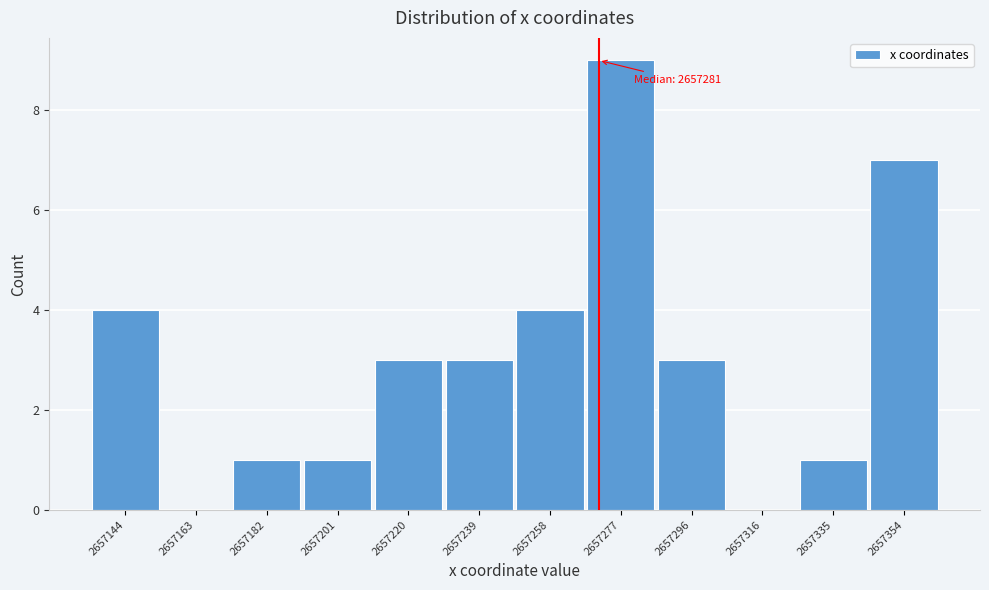

Reading left to right, extract all data points from this chart.

2657144=4	2657163=0	2657182=1	2657201=1	2657220=3	2657239=3	2657258=4	2657277=9	2657296=3	2657316=0	2657335=1	2657354=7